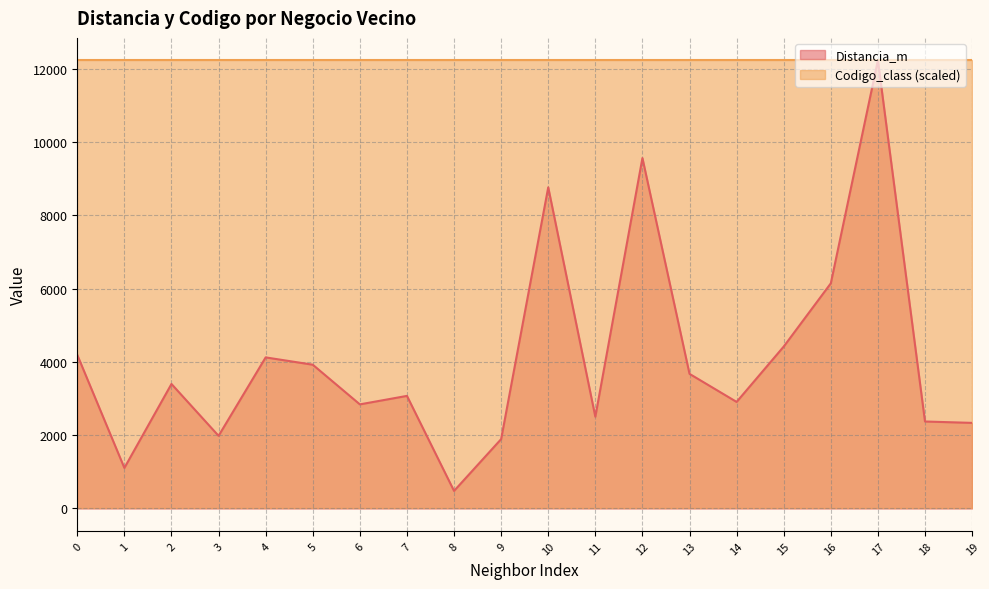

Which label corresponds to the largest value in the chart?

17